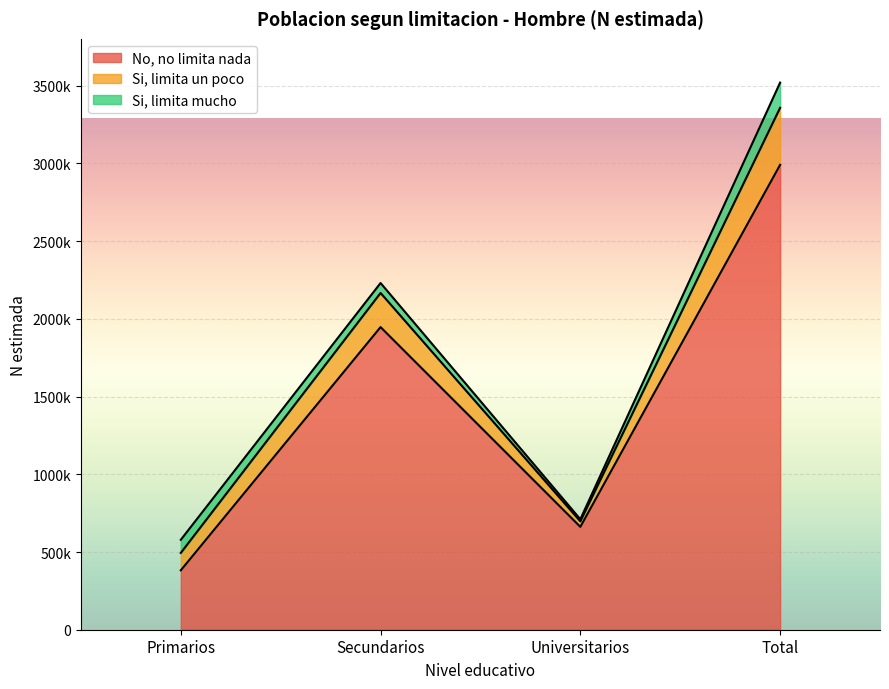

Which series has the largest total across all categories?

No, no limita nada